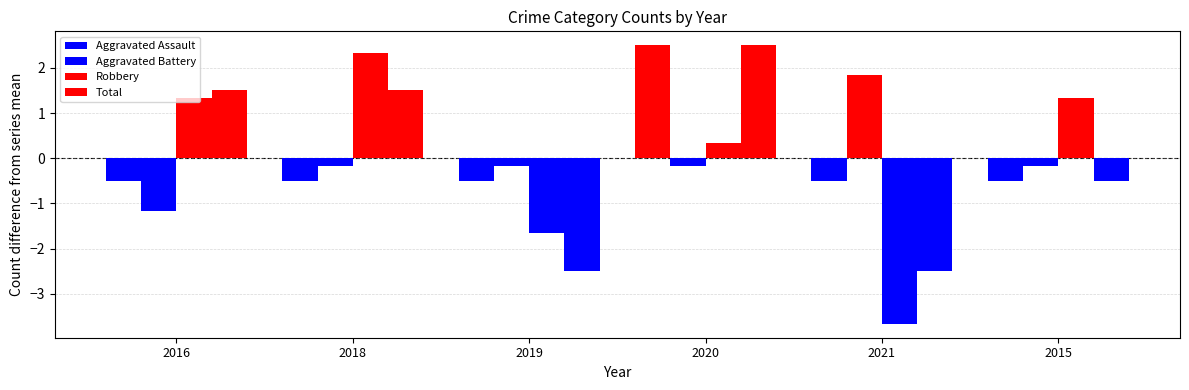

Reading left to right, what are all the values shown in this chart?

Aggravated Assault: -0.5	-0.5	-0.5	2.5	-0.5	-0.5
Aggravated Battery: -1.2	-0.2	-0.2	-0.2	1.8	-0.2
Robbery: 1.3	2.3	-1.7	0.3	-3.7	1.3
Total: 1.5	1.5	-2.5	2.5	-2.5	-0.5